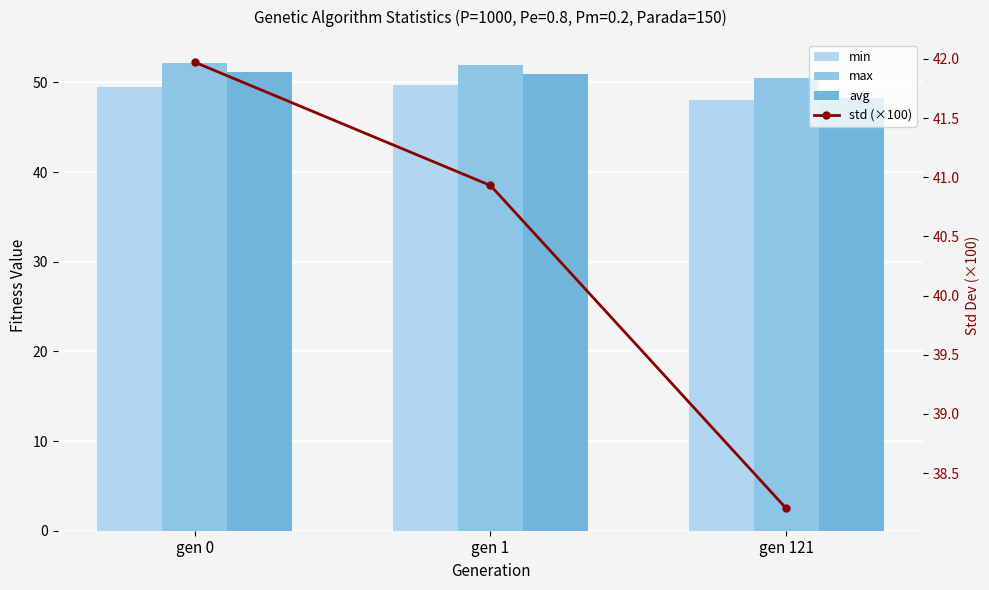

Which series changed the most between gen 0 and gen 1?

std (×100)